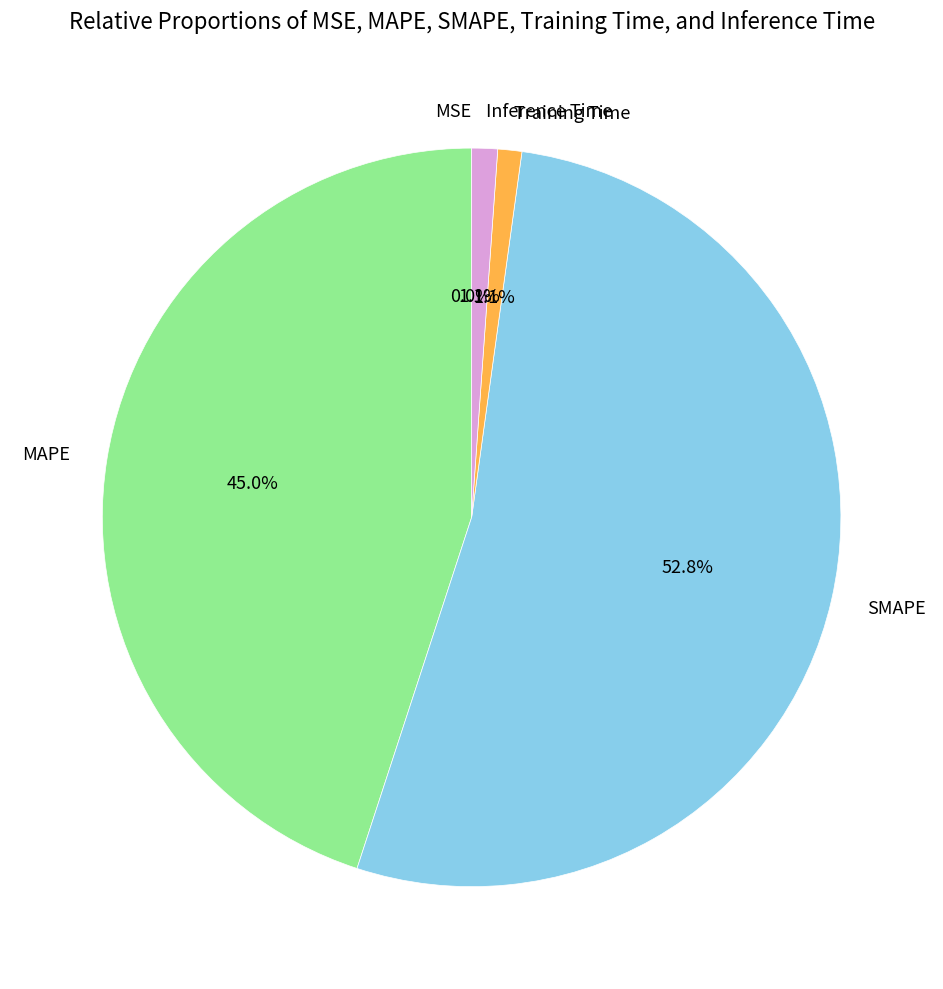

Is SMAPE the majority of the pie?

Yes